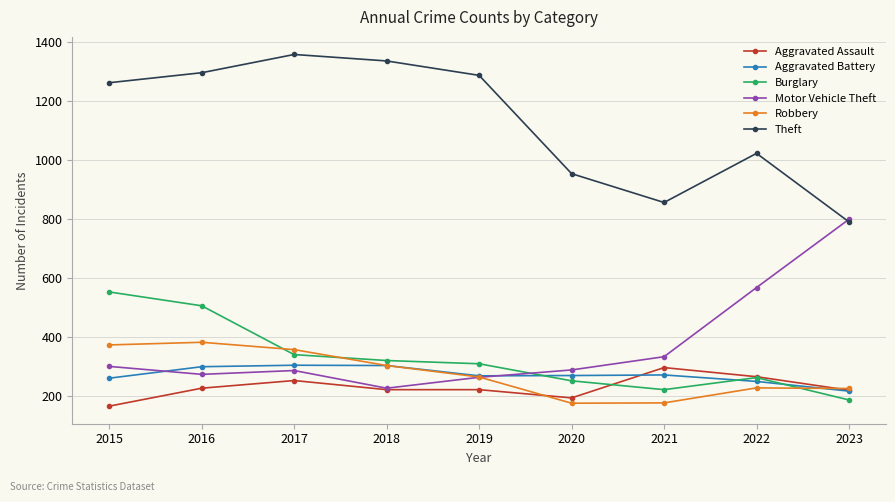

What is the total value across all series at 2016?

2978